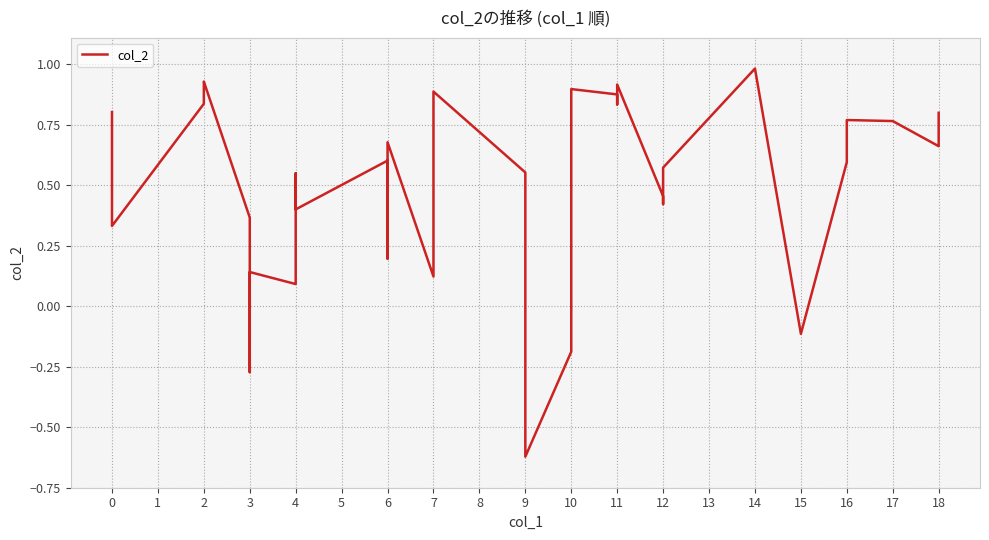

What is the difference between the maximum and minimum values?

1.6